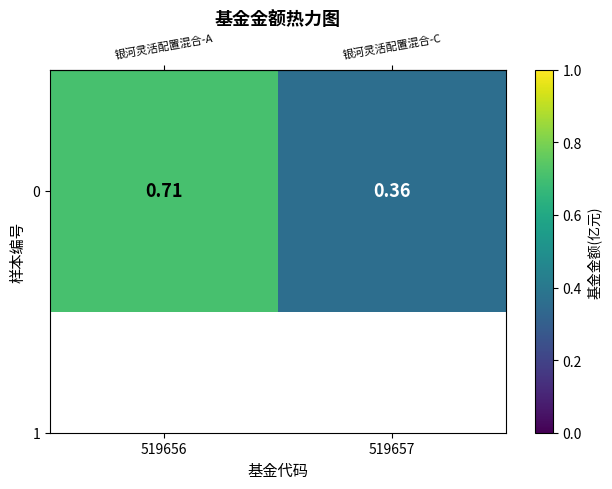

At which label is the value closest to 0?

519657